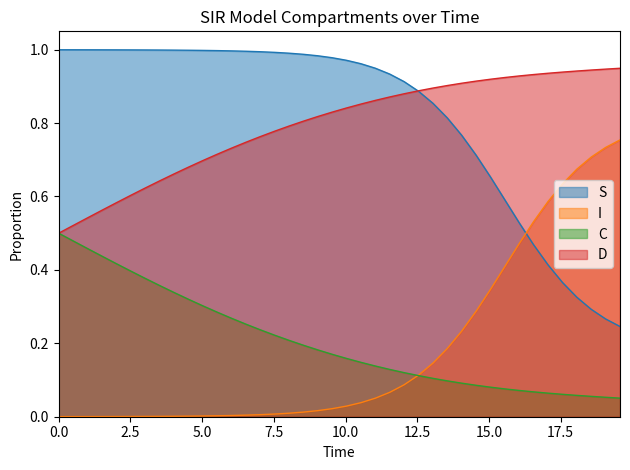

Reading right to left, list all the values displayed in this chart.

S: 0.2	0.3	0.3	0.3	0.4	0.4	0.5	0.5	0.6	0.7	0.7	0.8	0.8	0.9	0.9	0.9	0.9	0.9	1.0	1.0	1.0	1.0	1.0	1.0	1.0	1.0	1.0	1.0	1.0	1.0	1.0	1.0	1.0	1.0	1.0	1.0	1.0	1.0	1.0	1.0
I: 0.8	0.7	0.7	0.7	0.6	0.6	0.5	0.5	0.4	0.3	0.3	0.2	0.2	0.1	0.1	0.1	0.1	0.1	0.0	0.0	0.0	0.0	0.0	0.0	0.0	0.0	0.0	0.0	0.0	0.0	0.0	0.0	0.0	0.0	0.0	0.0	0.0	0.0	0.0	0.0
C: 0.1	0.1	0.1	0.1	0.1	0.1	0.1	0.1	0.1	0.1	0.1	0.1	0.1	0.1	0.1	0.1	0.1	0.1	0.1	0.2	0.2	0.2	0.2	0.2	0.2	0.2	0.3	0.3	0.3	0.3	0.3	0.3	0.4	0.4	0.4	0.4	0.4	0.5	0.5	0.5
D: 0.9	0.9	0.9	0.9	0.9	0.9	0.9	0.9	0.9	0.9	0.9	0.9	0.9	0.9	0.9	0.9	0.9	0.9	0.9	0.8	0.8	0.8	0.8	0.8	0.8	0.8	0.7	0.7	0.7	0.7	0.7	0.7	0.6	0.6	0.6	0.6	0.6	0.5	0.5	0.5